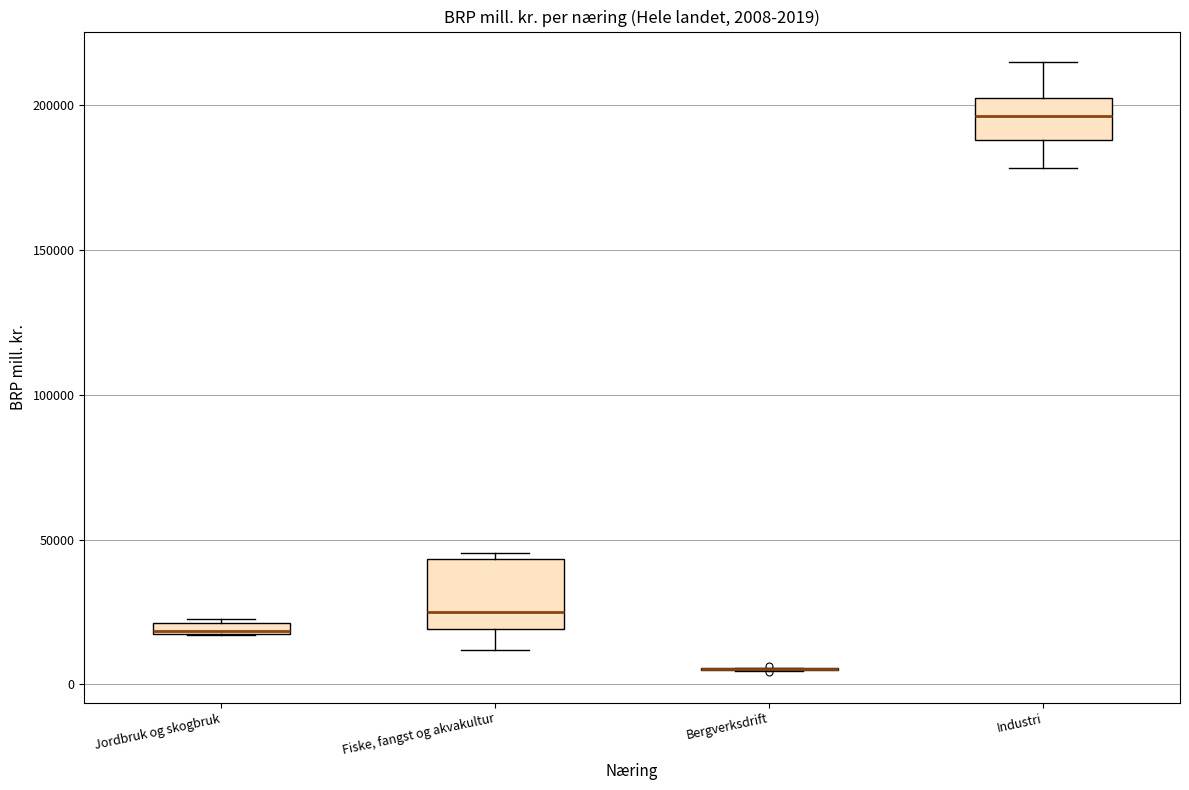

Comparing the boxes themselves (not the whiskers), which one is the tallest?

Fiske, fangst og akvakultur